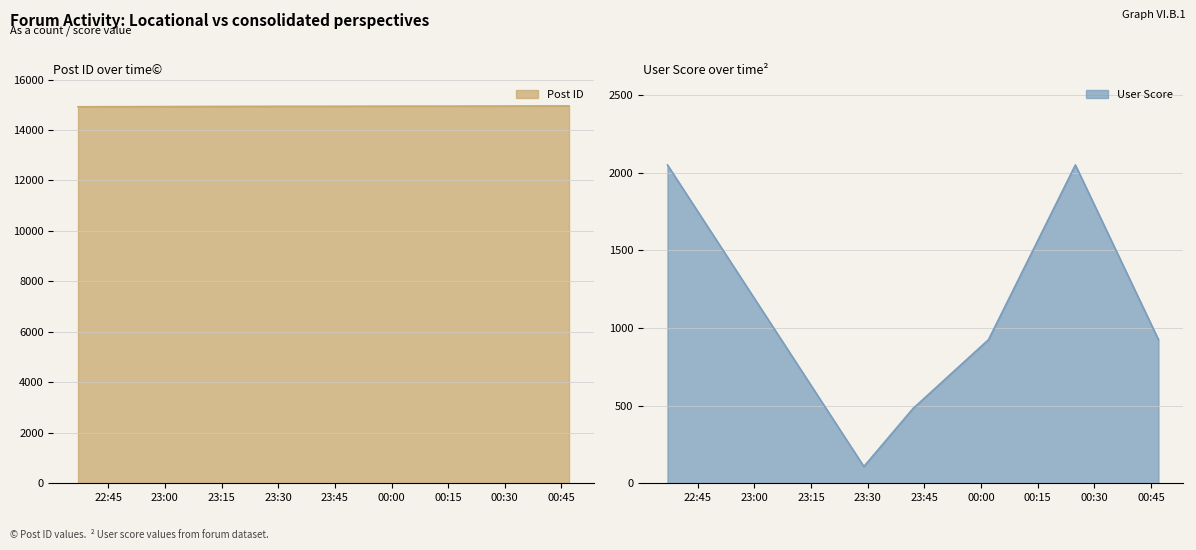

Which series has the largest range (max minus min)?

User Score